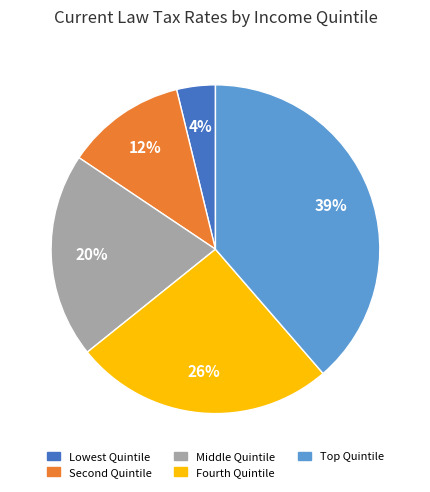

Is Fourth Quintile the majority of the pie?

No